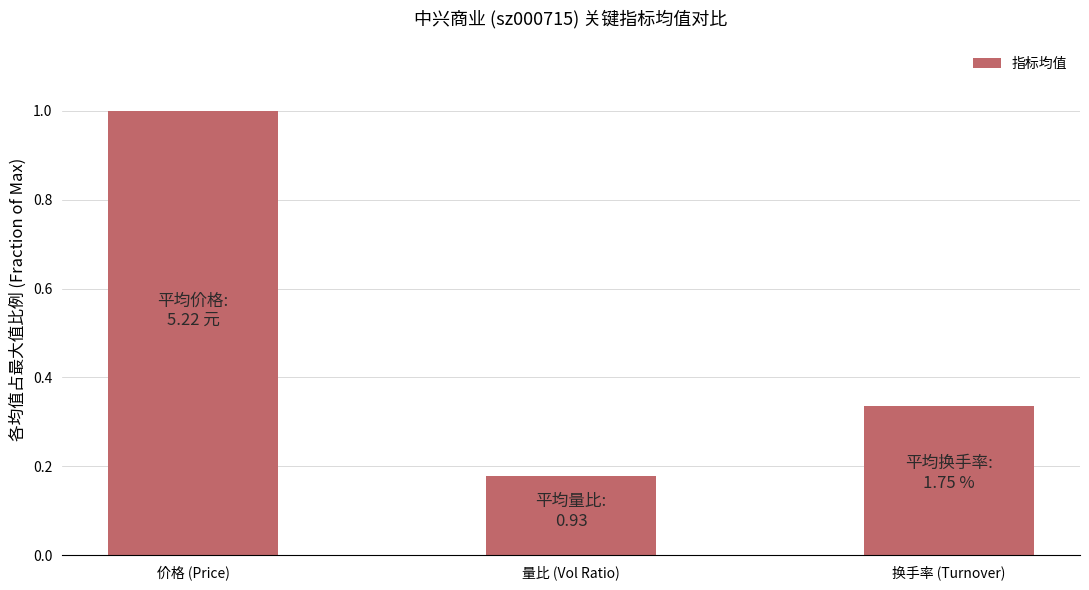

What is the maximum value shown in the chart?

1.0